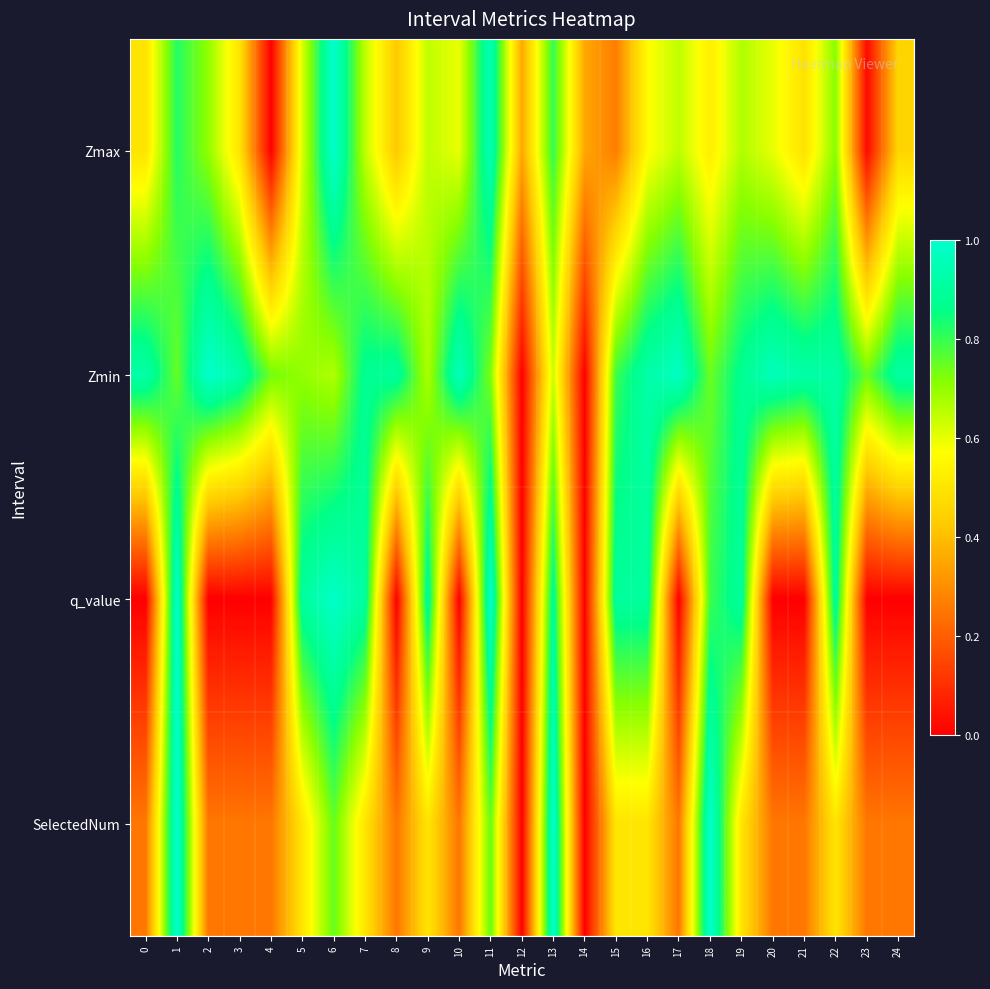

How many distinct data groups are displayed?

4